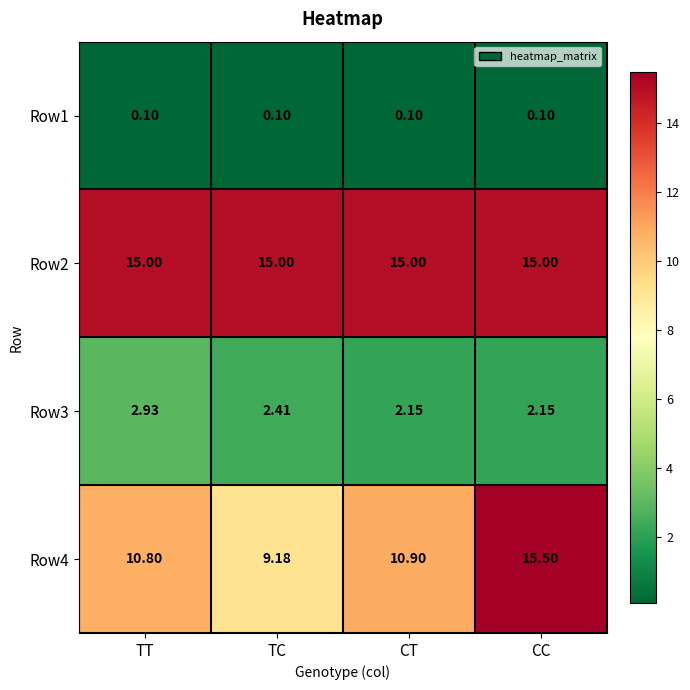

Rank the categories by Row4 value from lowest to highest.

TC, TT, CT, CC